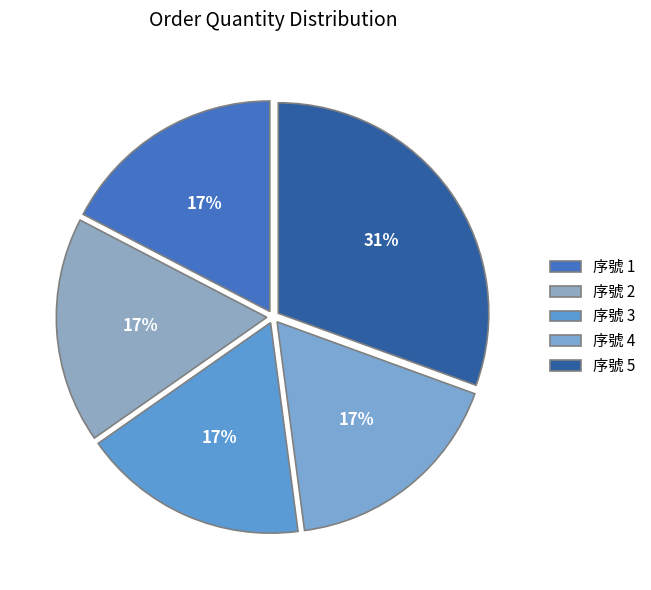

Is there a majority slice in this chart?

No